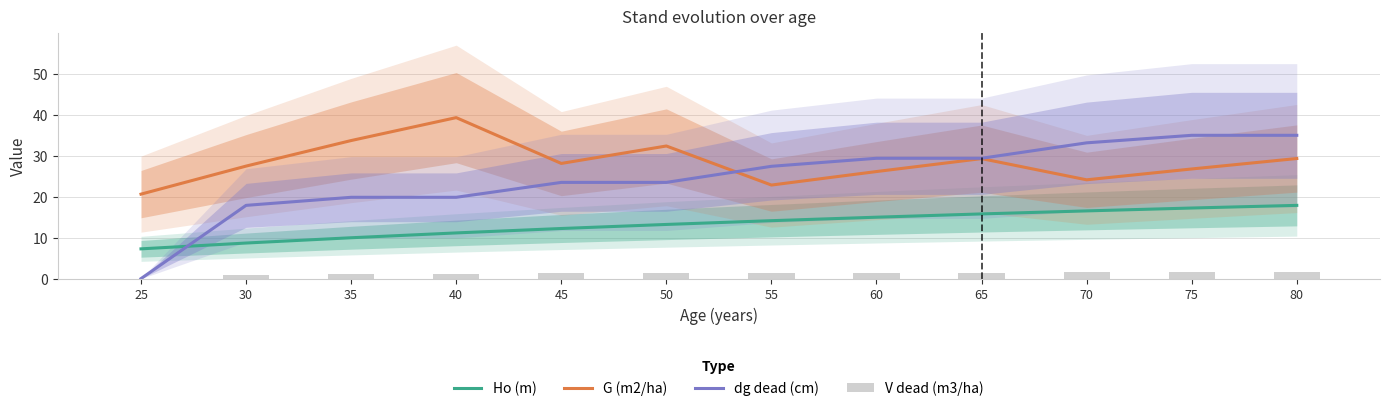

What is the spread (max minus min) of values at 40?

38.1